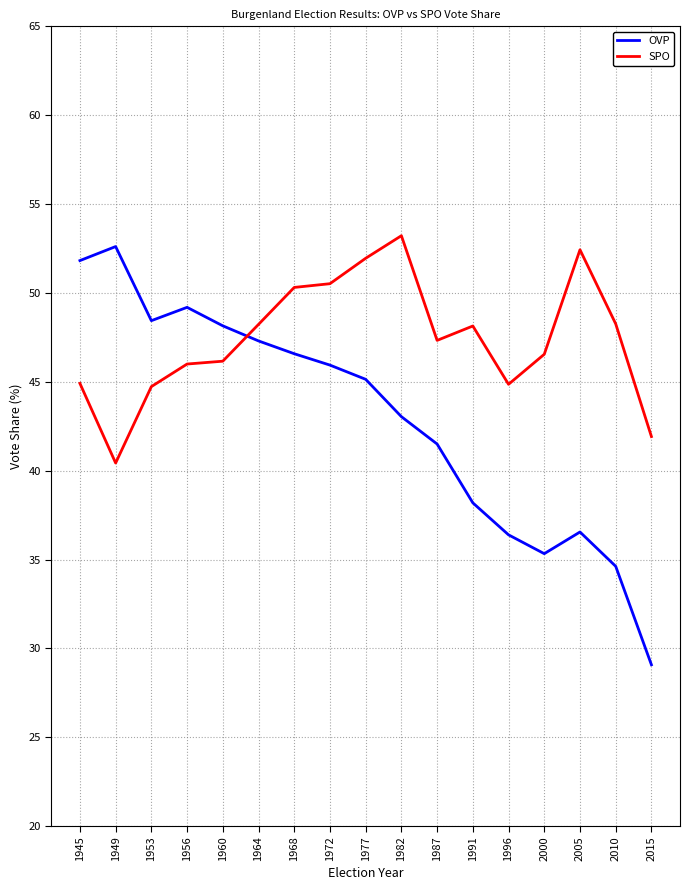

Which series has the largest range (max minus min)?

OVP